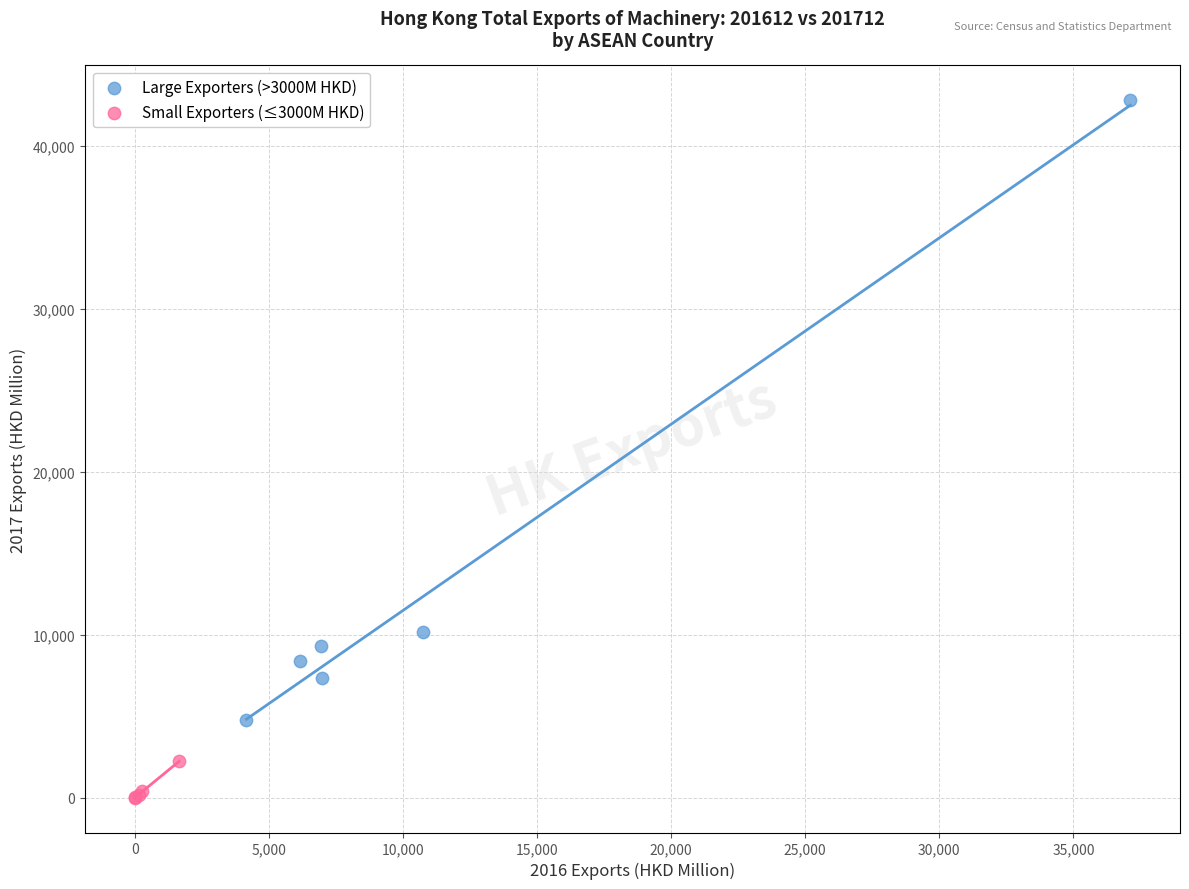

Which series contains the highest Y value?

Large Exporters (>3000M HKD)